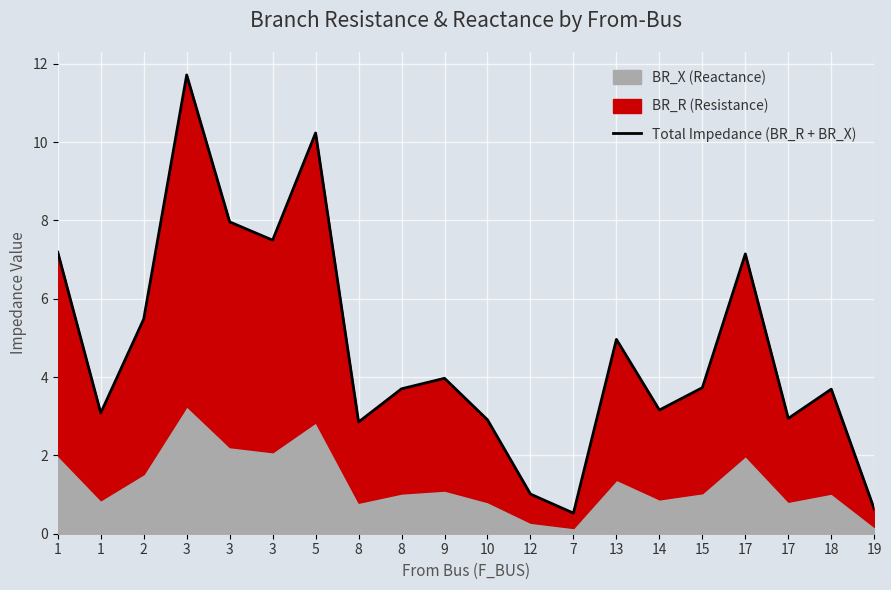

List the labels in order of value, smallest first.

7, 19, 12, 8, 10, 17, 1, 14, 18, 8, 15, 9, 13, 2, 17, 1, 3, 3, 5, 3